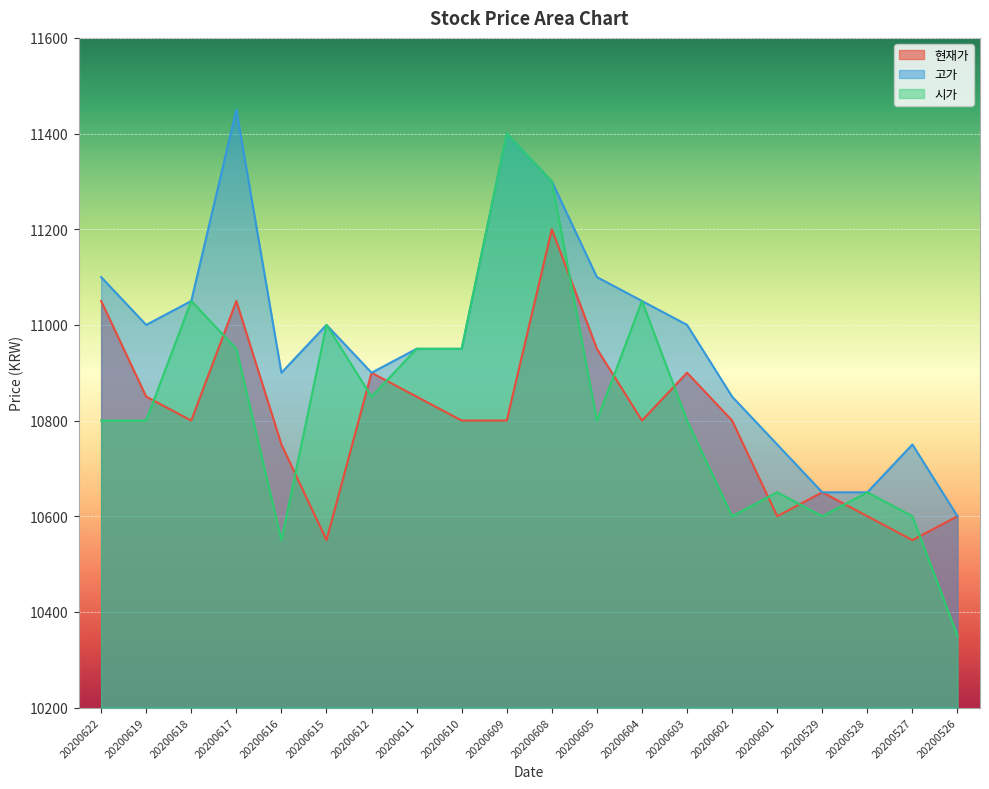

Where is the first local maximum for 현재가?

20200617